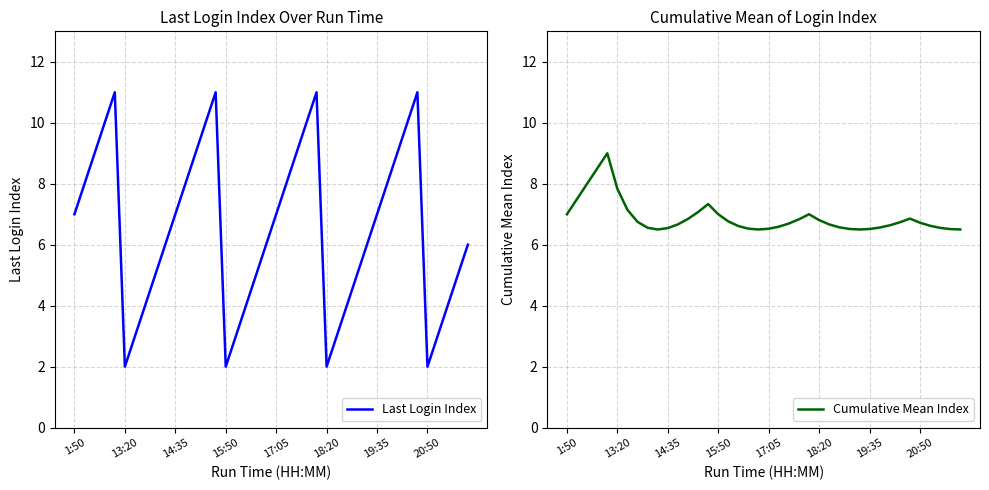

Is this an area chart (filled region under the line)?

No